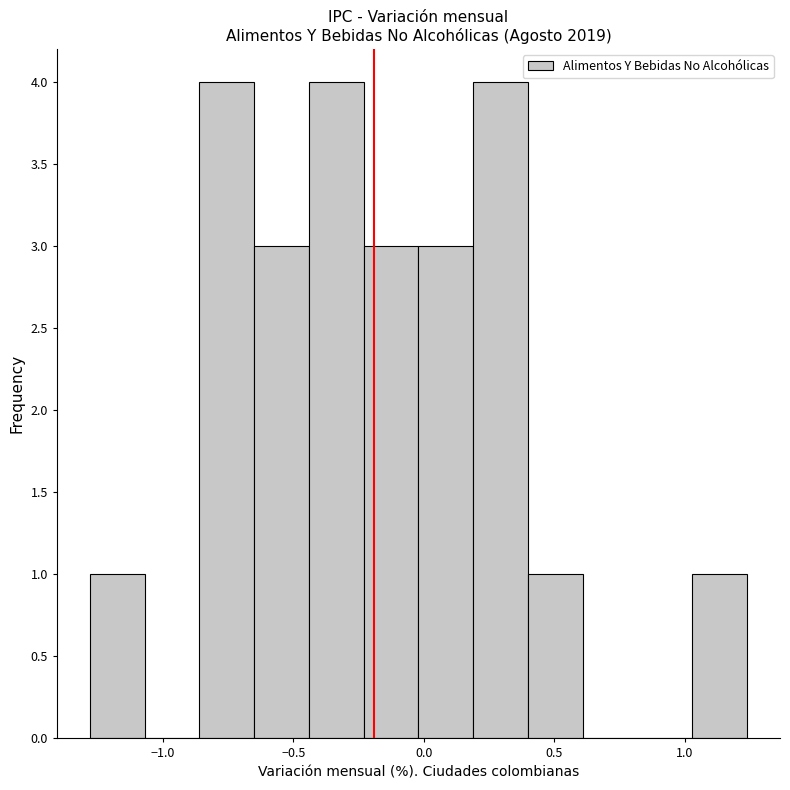

What is the height of the bar covering 0.19 to 0.40 on the x-axis? Neither the bar edges nor the heights are printed on the chart, so give them approximately, as read against the axes.

4